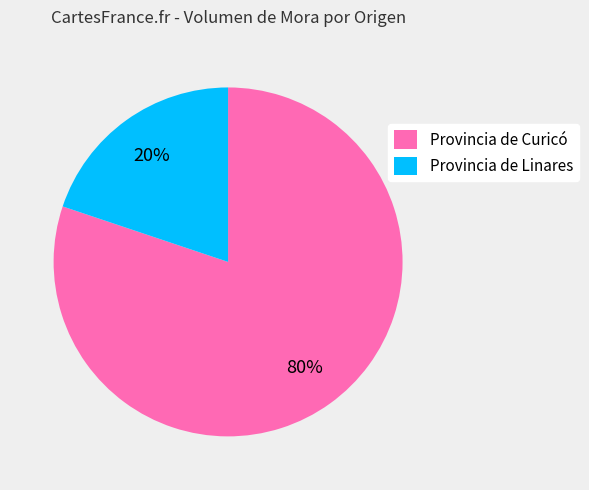

What is the largest slice in the pie chart?

Provincia de Curicó